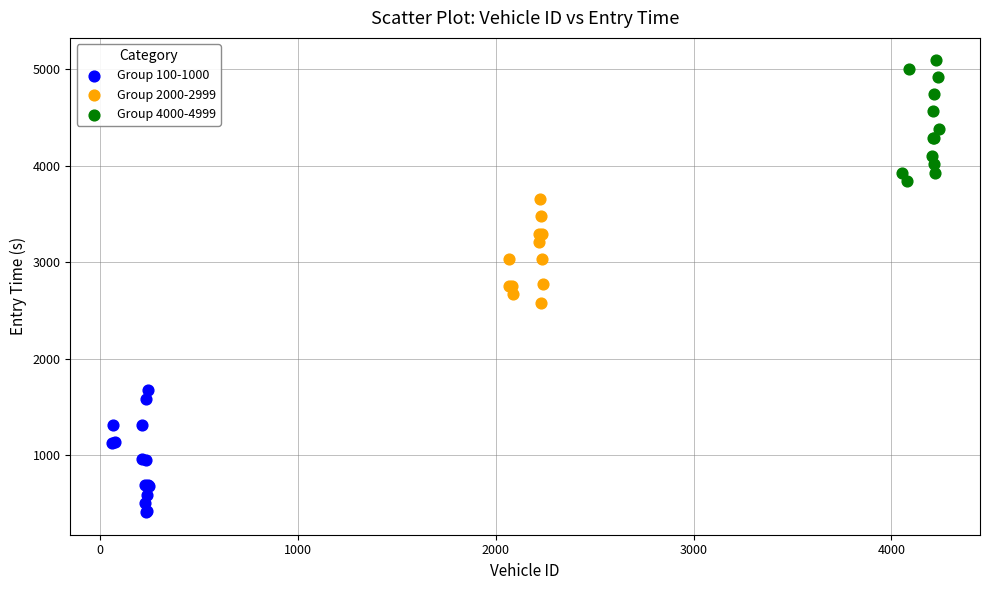

What are all the series names shown in the legend?

Group 100-1000, Group 2000-2999, Group 4000-4999